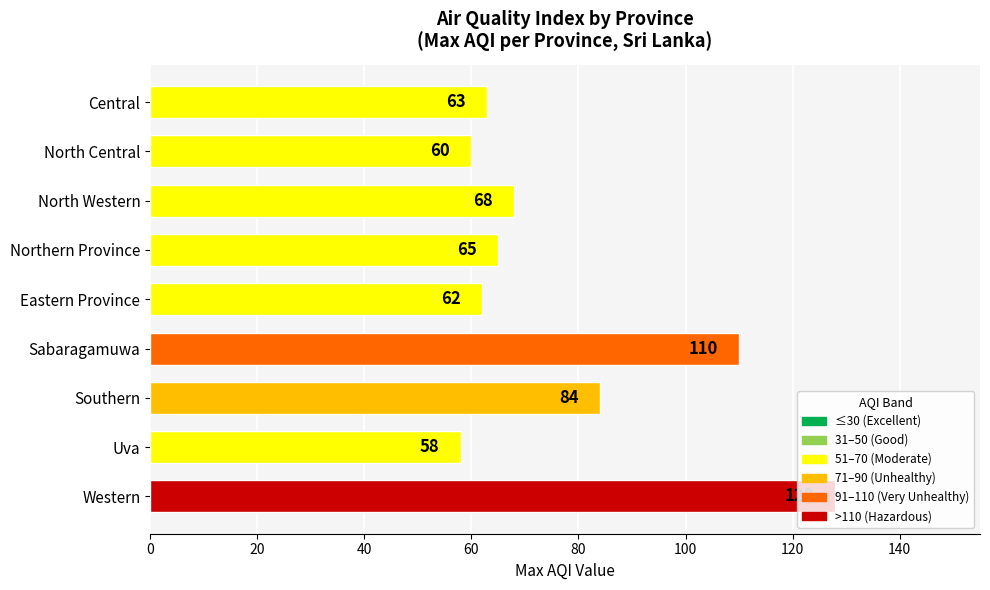

What is the difference between the maximum and minimum values?

70